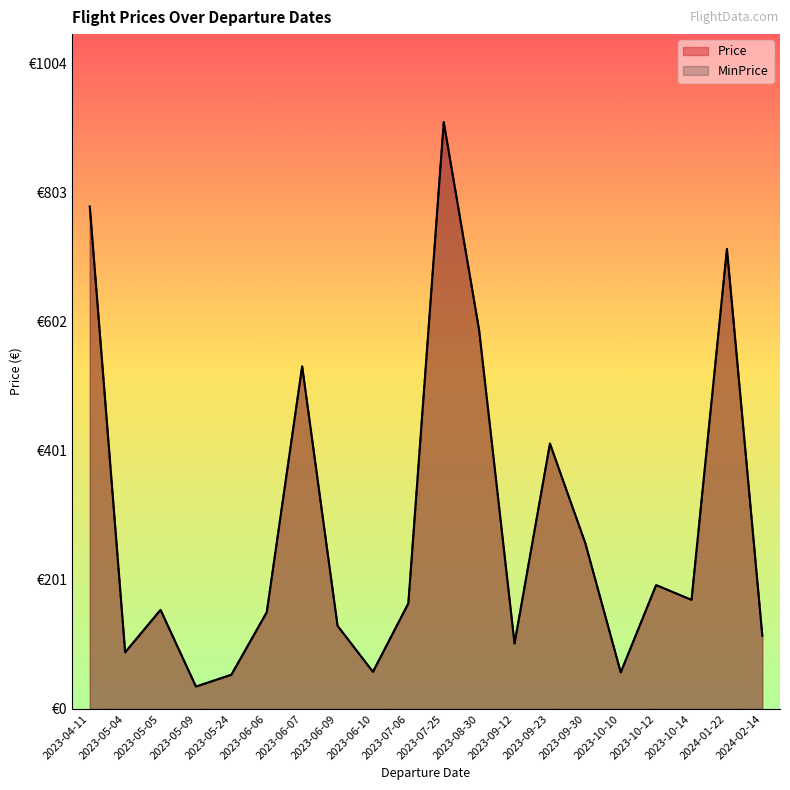

Read the Price value at 2023-05-05.

154.1